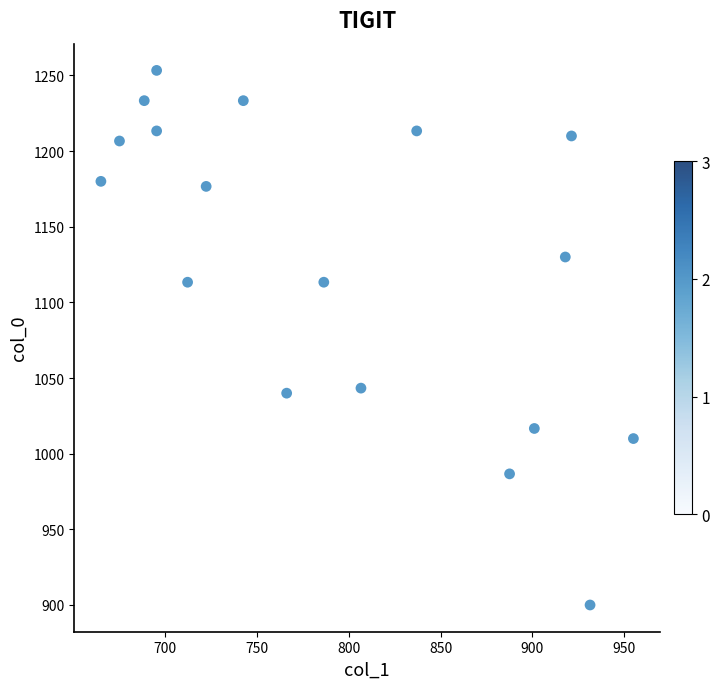

What is the range of X values (max minus min)?

290.2